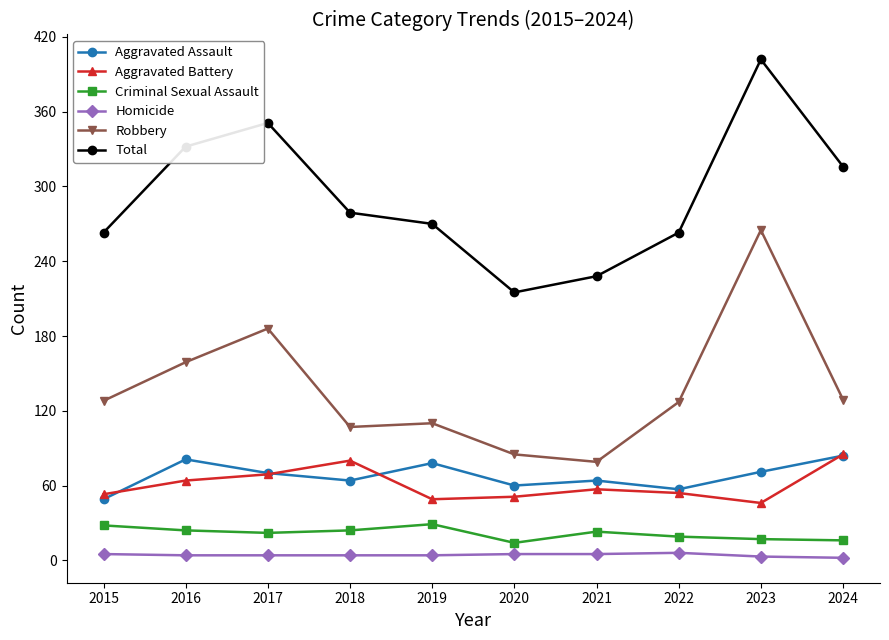

What is the sum of the Robbery values at 2023 and 2017?

451